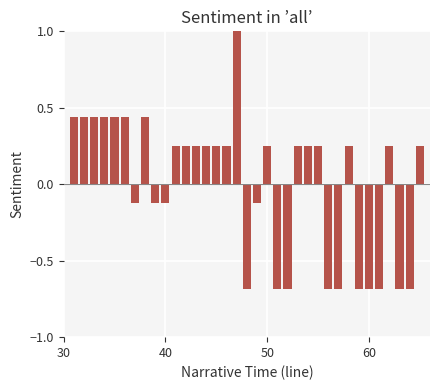

What is the difference between the maximum and minimum values?

1.7